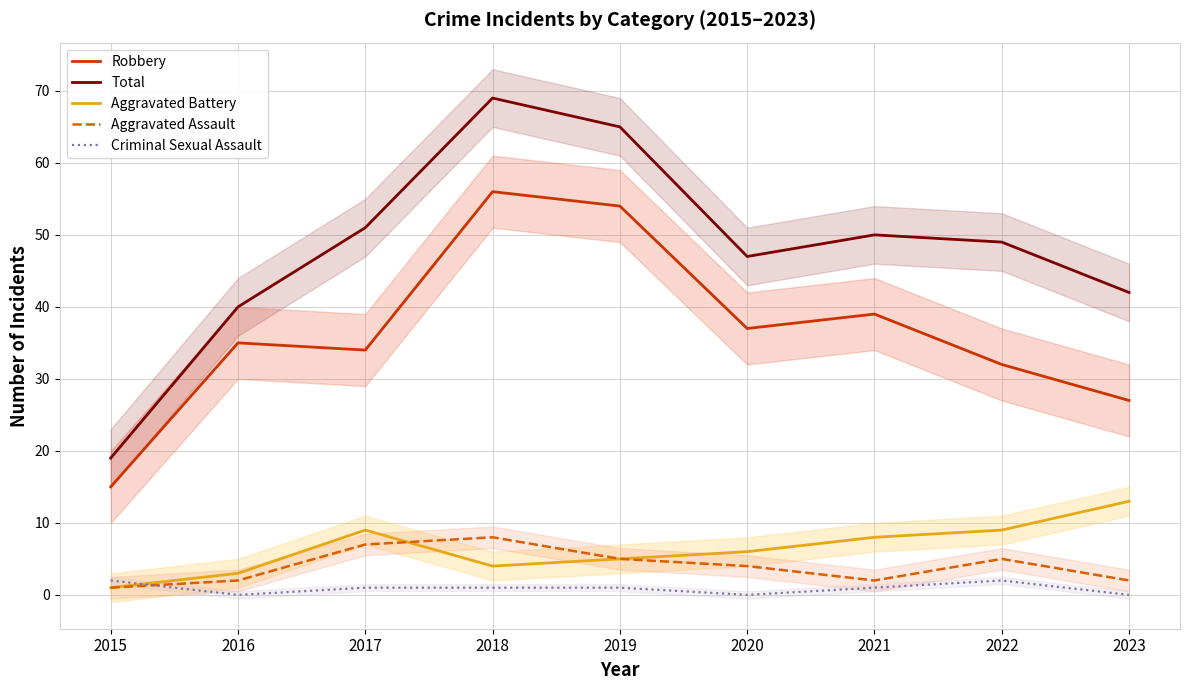

At which label does Aggravated Battery first exceed 6?

2017